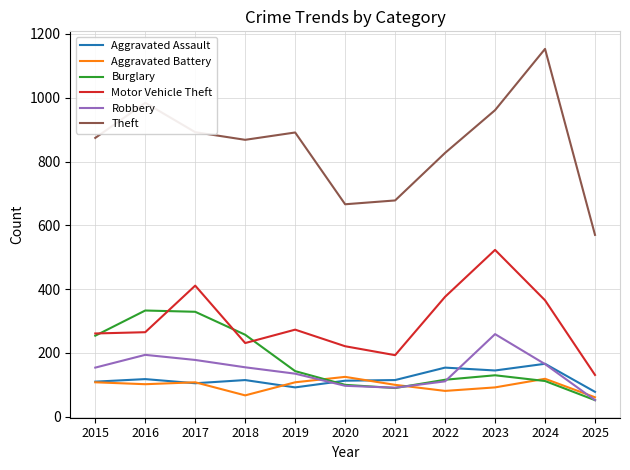

The Motor Vehicle Theft series shows 96 at 2021. True or false?

False